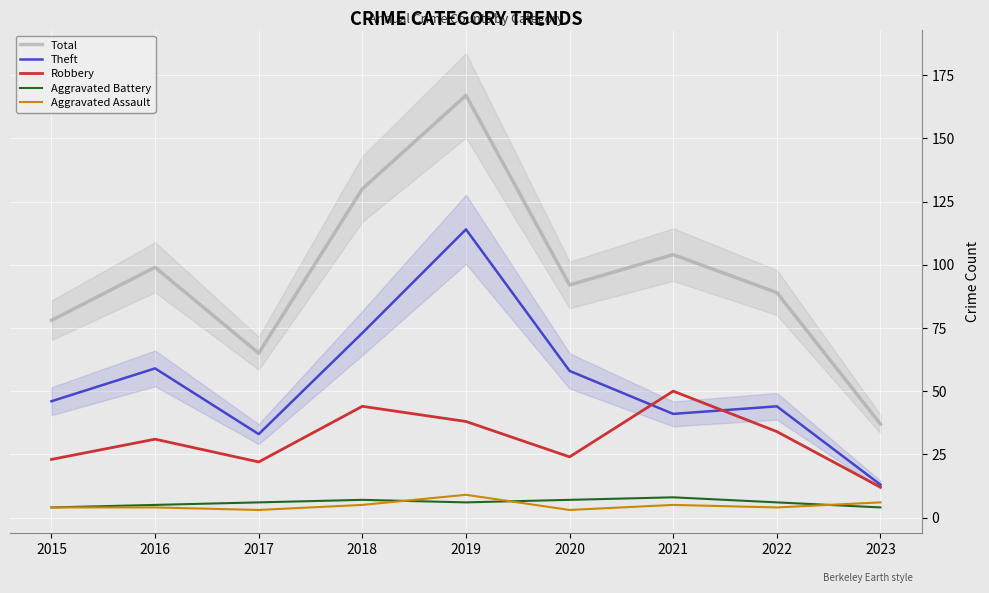

Which category has the lowest value across all series?

2017